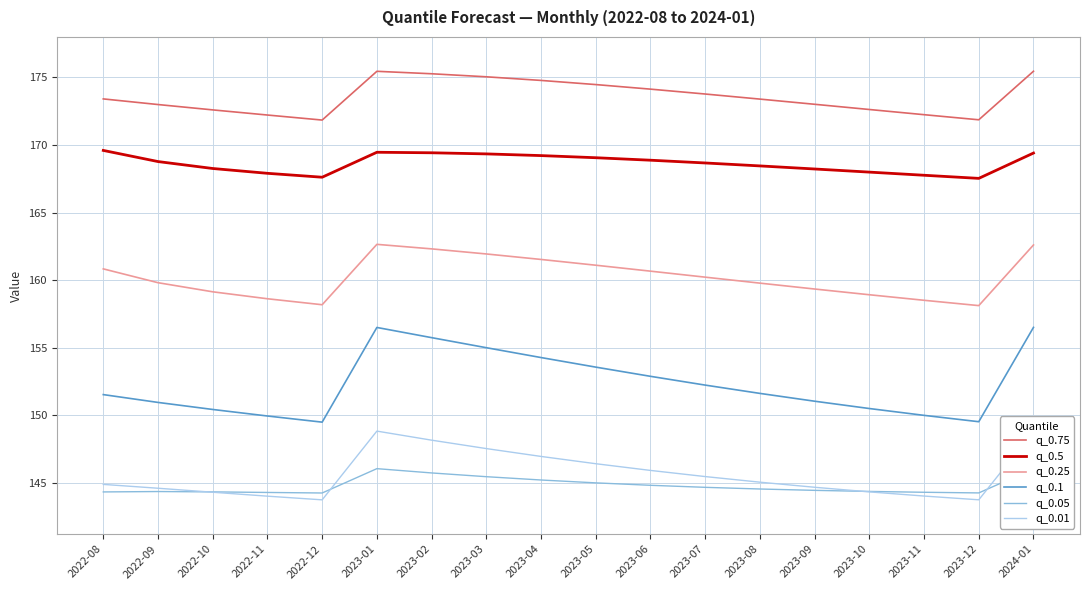

List the series in order of their peak value, lowest first.

q_0.05, q_0.01, q_0.1, q_0.25, q_0.5, q_0.75